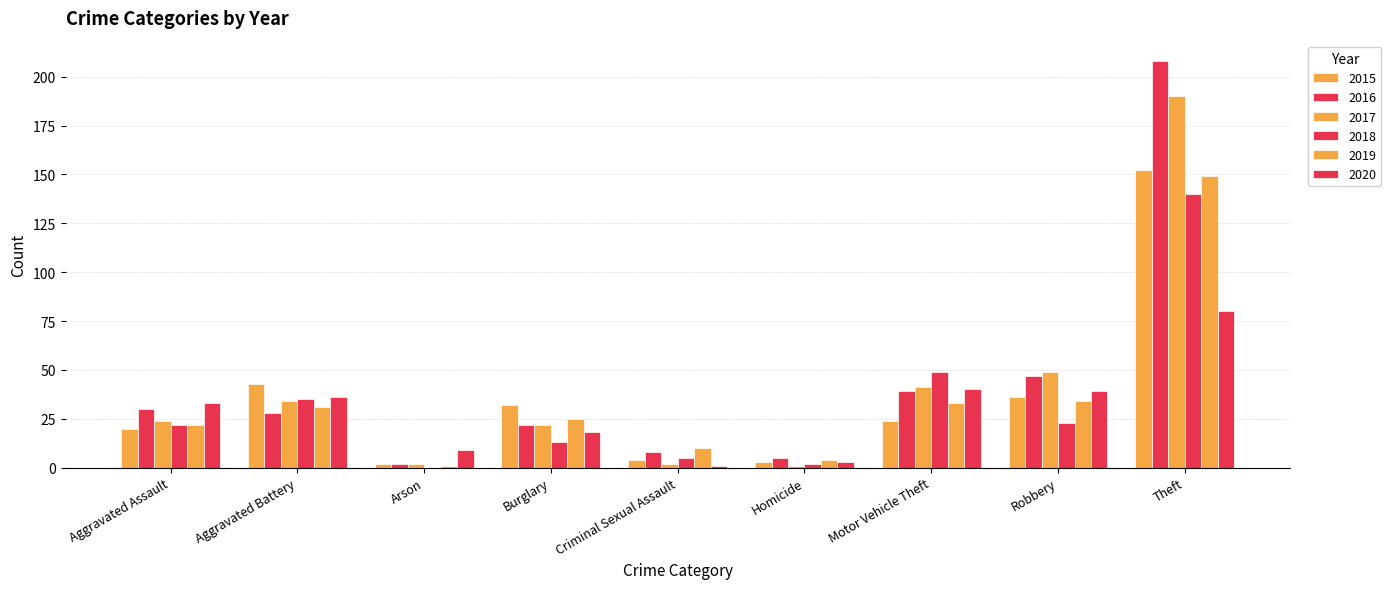

What is the difference between the highest and lowest values at Aggravated Assault?

13